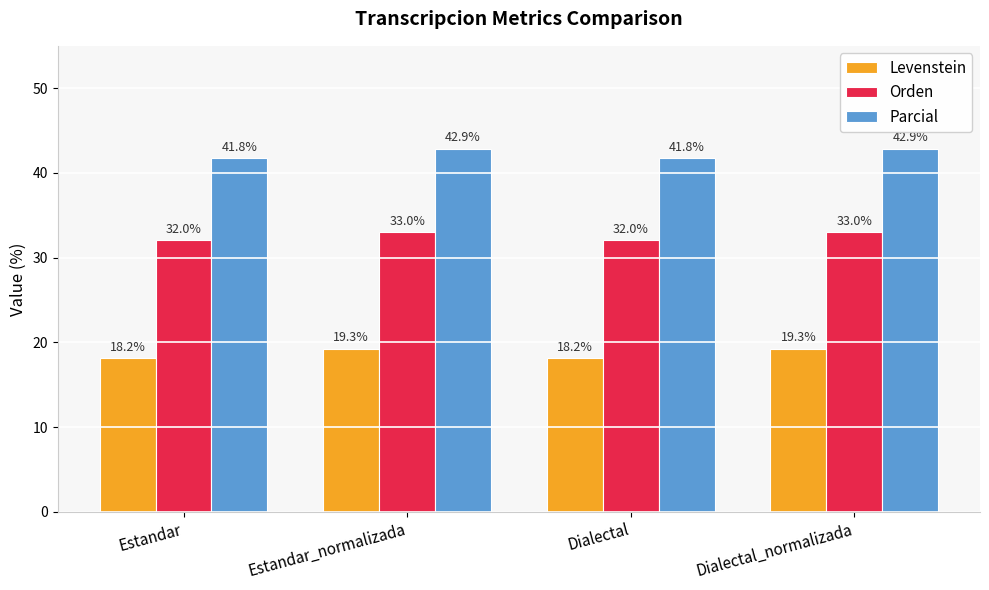

What is the spread (max minus min) of values at Estandar_normalizada?

23.6